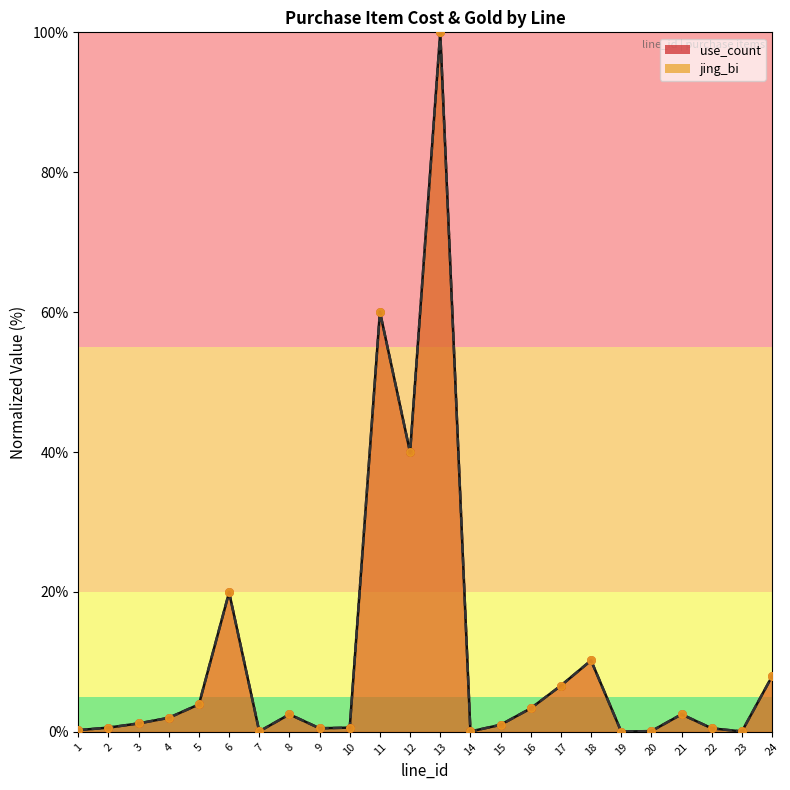

Which series contains the highest Y value?

use_count